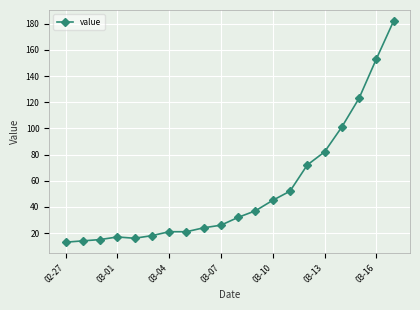

What is the maximum value shown in the chart?

182